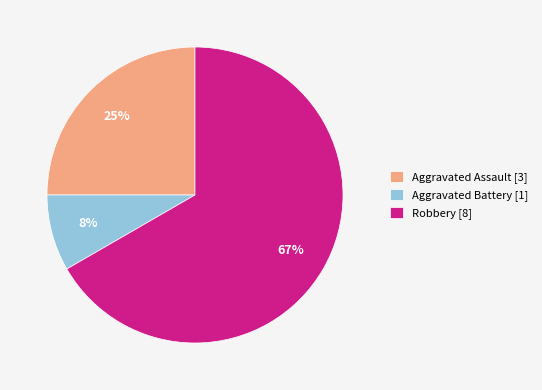

How many segments does this pie chart have?

3